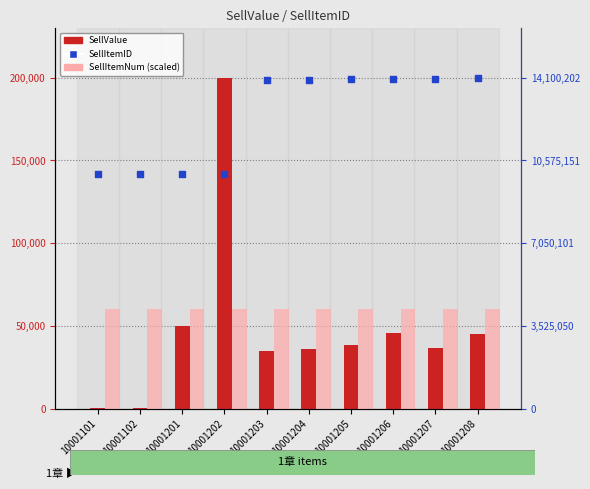

At how many categories does at least one series exceed 4523369?

10